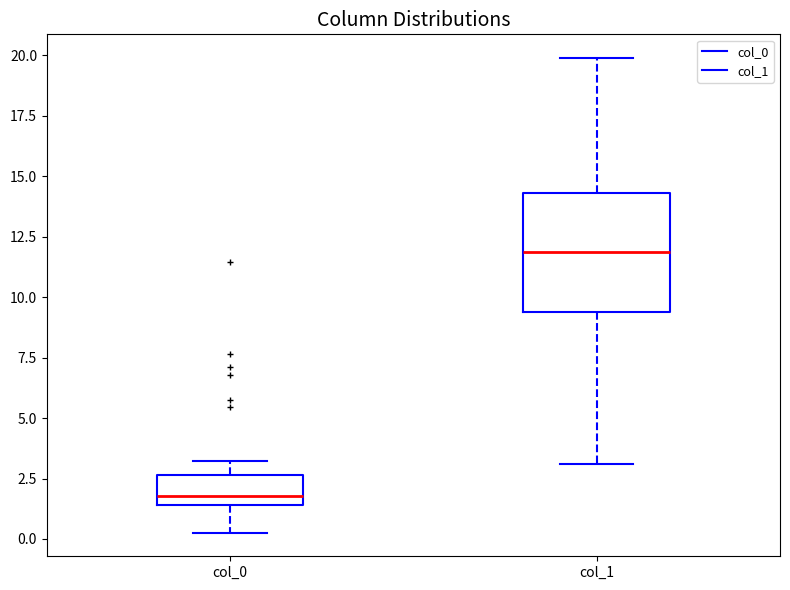

Comparing the boxes themselves (not the whiskers), which one is the tallest?

col_1